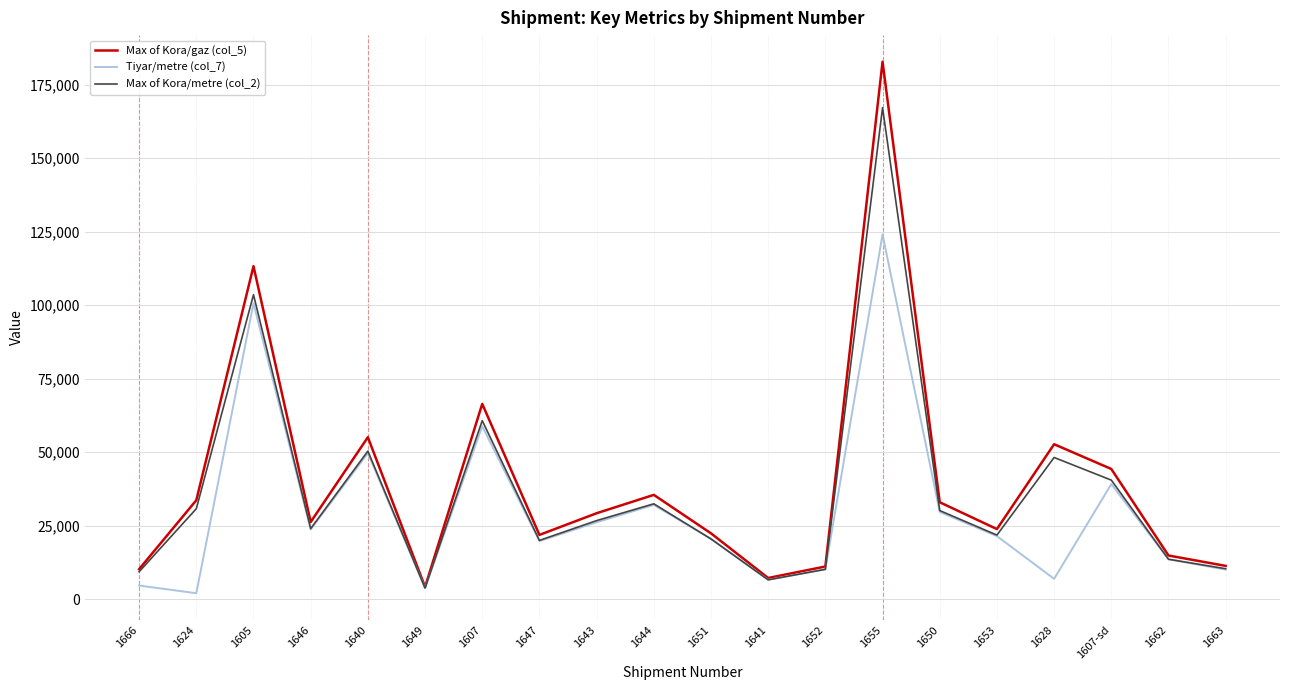

Count the number of categories in the chart.

20